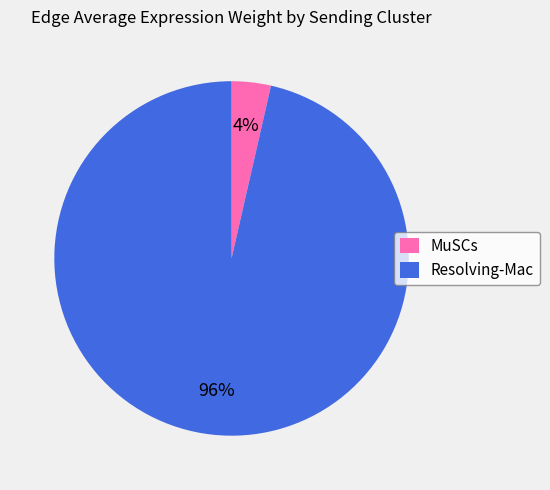

To the nearest percent, what portion does MuSCs represent?

4%